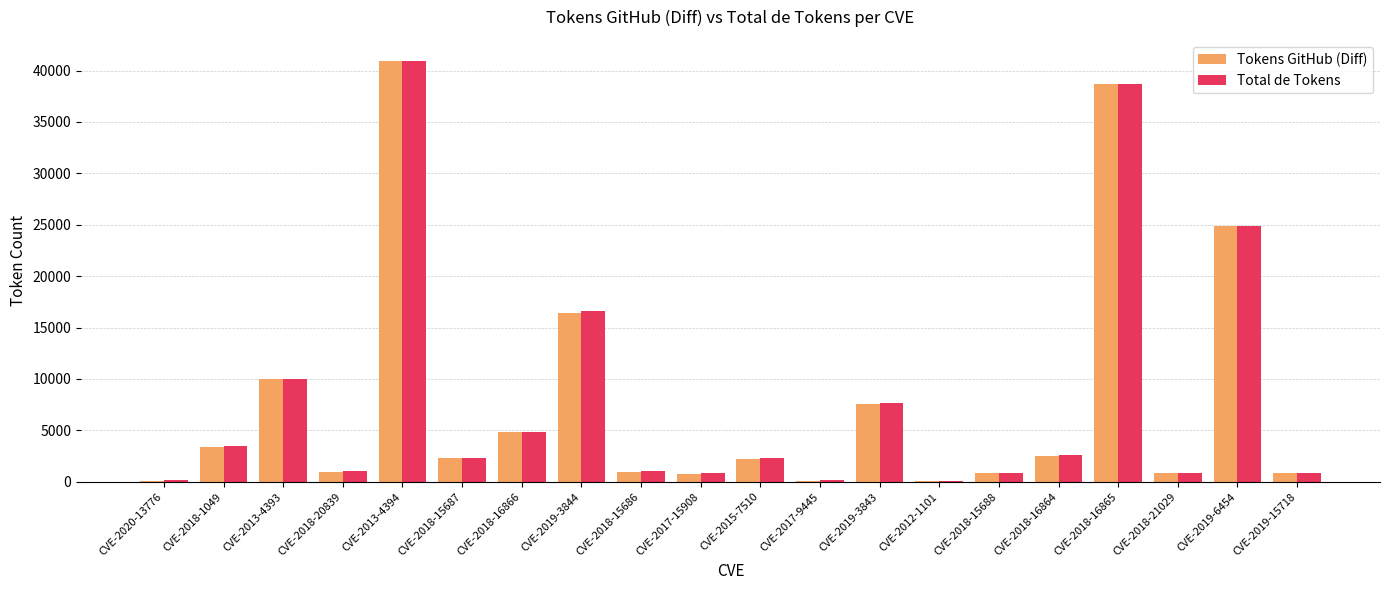

The value of Total de Tokens at CVE-2018-16865 is 38734. True or false?

True